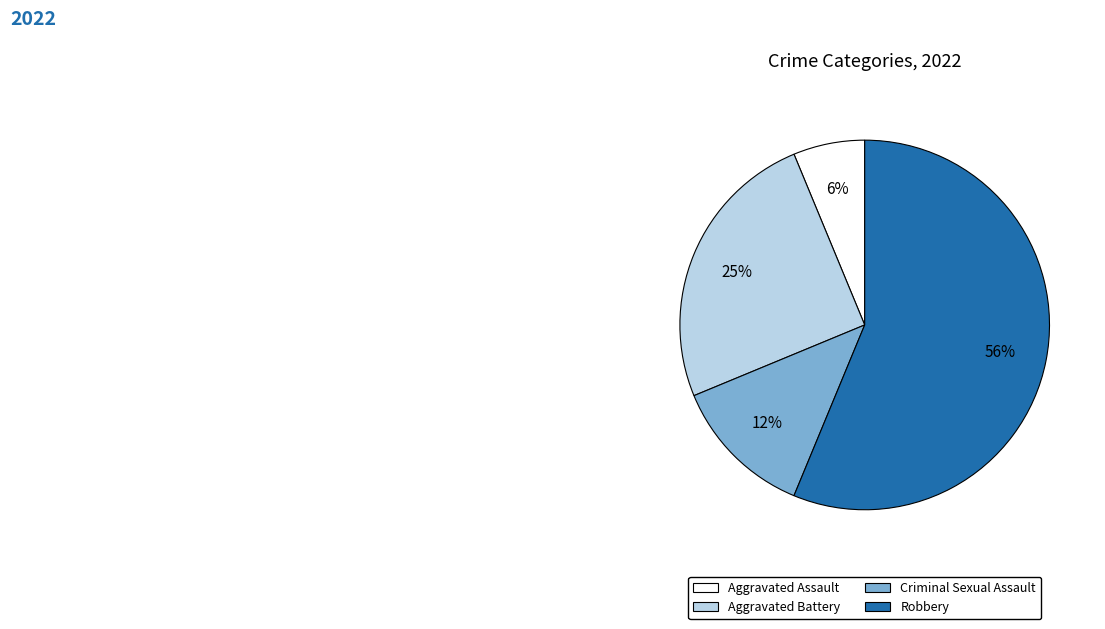

Which slice represents more than half of the pie?

Robbery